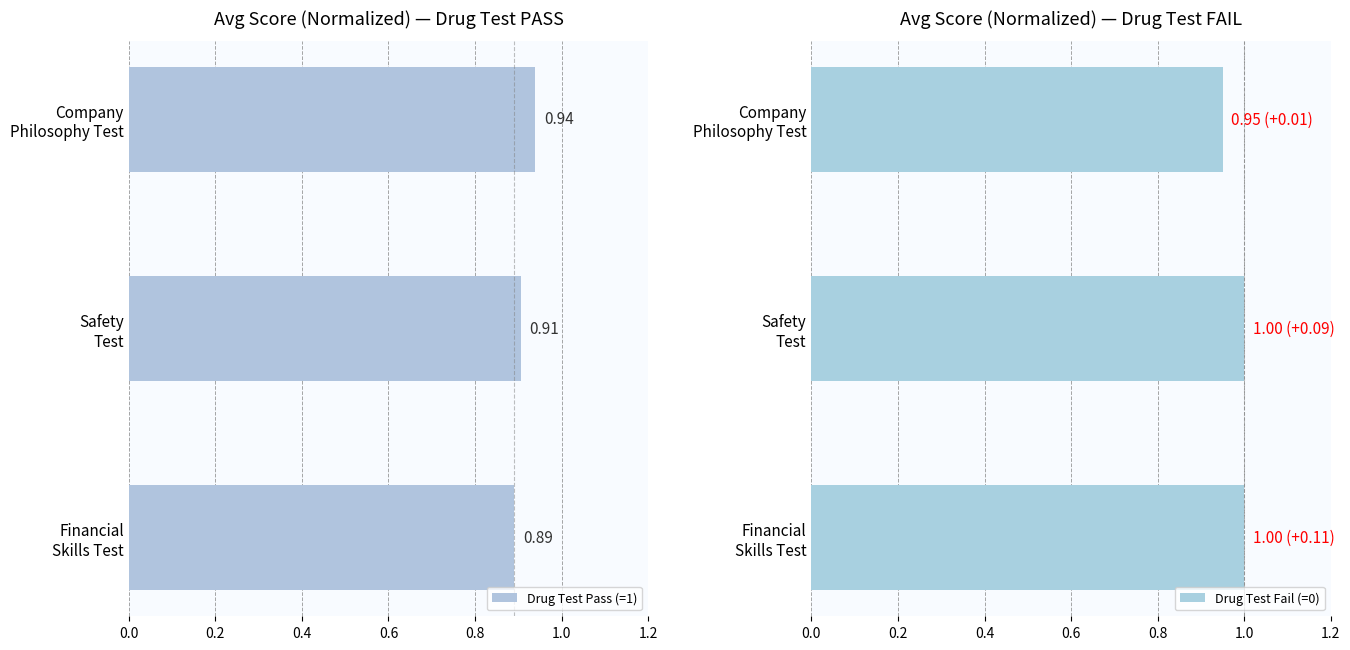

Is the value of Drug Test Pass (=1) at Financial Skills Test greater than the value of Drug Test Fail (=0) at Financial Skills Test?

No